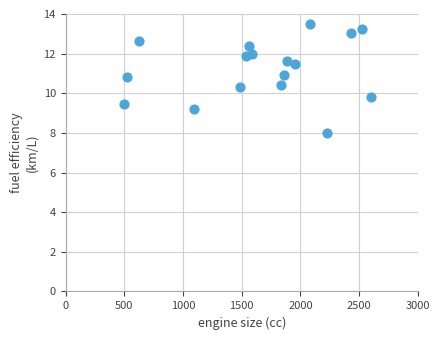

What is the range of Y values (max minus min)?

5.5